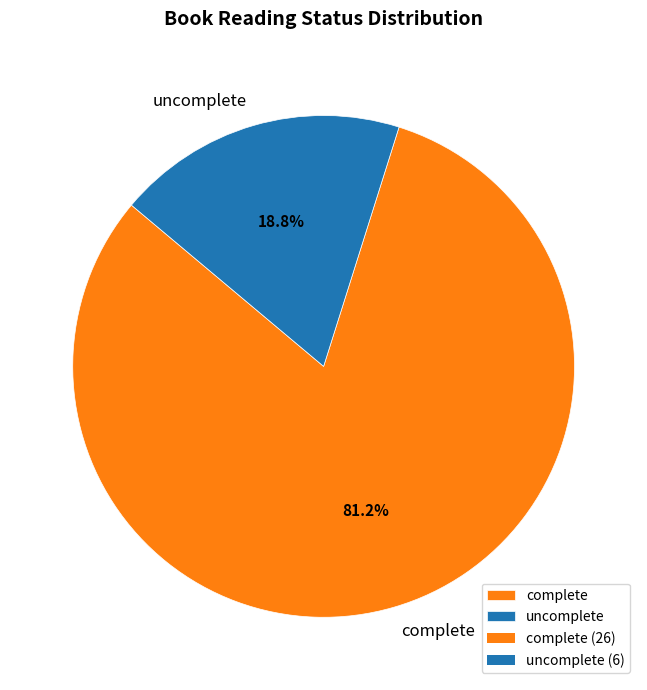

Which slice is the largest?

complete